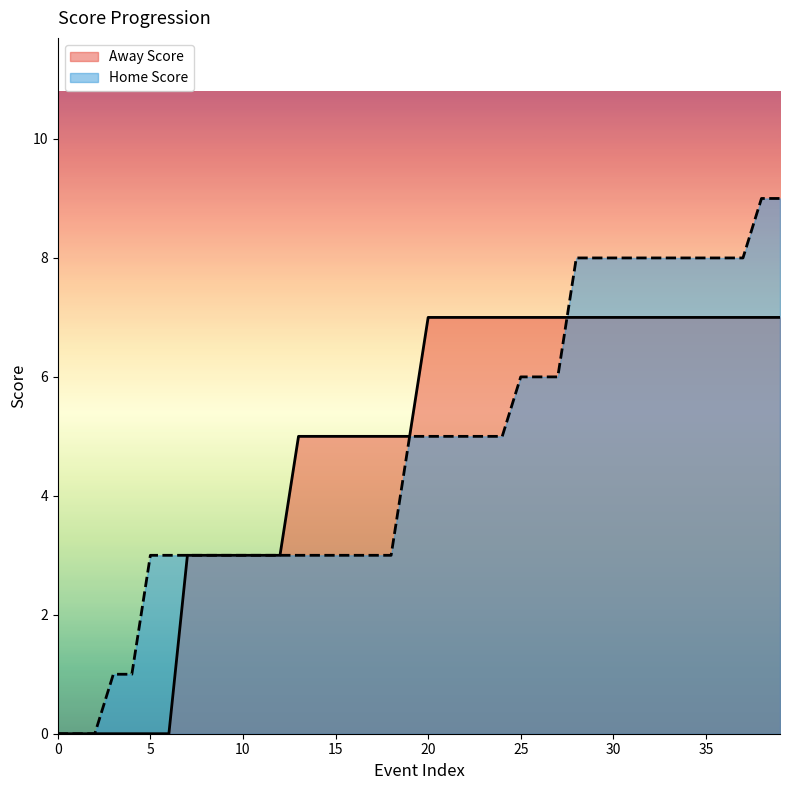

Does the chart have visible grid lines?

No